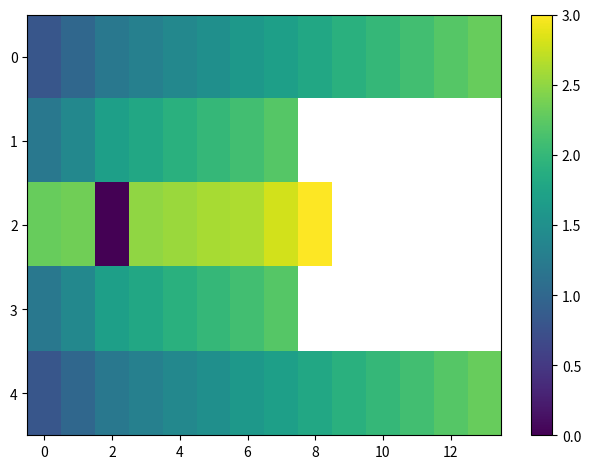

The value of 1 at 2 is 2.7. True or false?

False